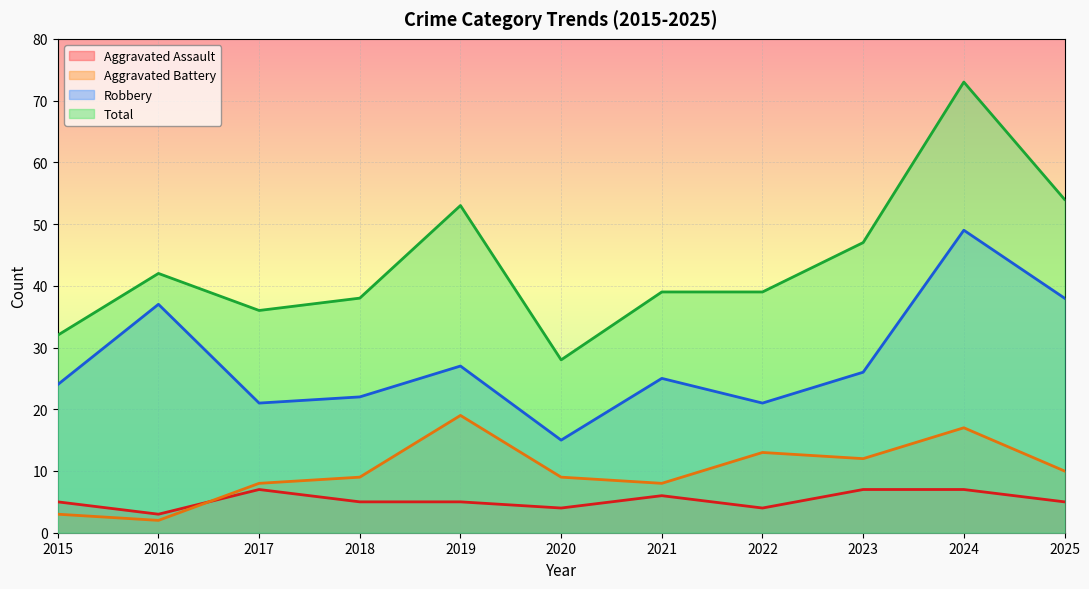

What is the value of the Total point at the 9th from the left?

47